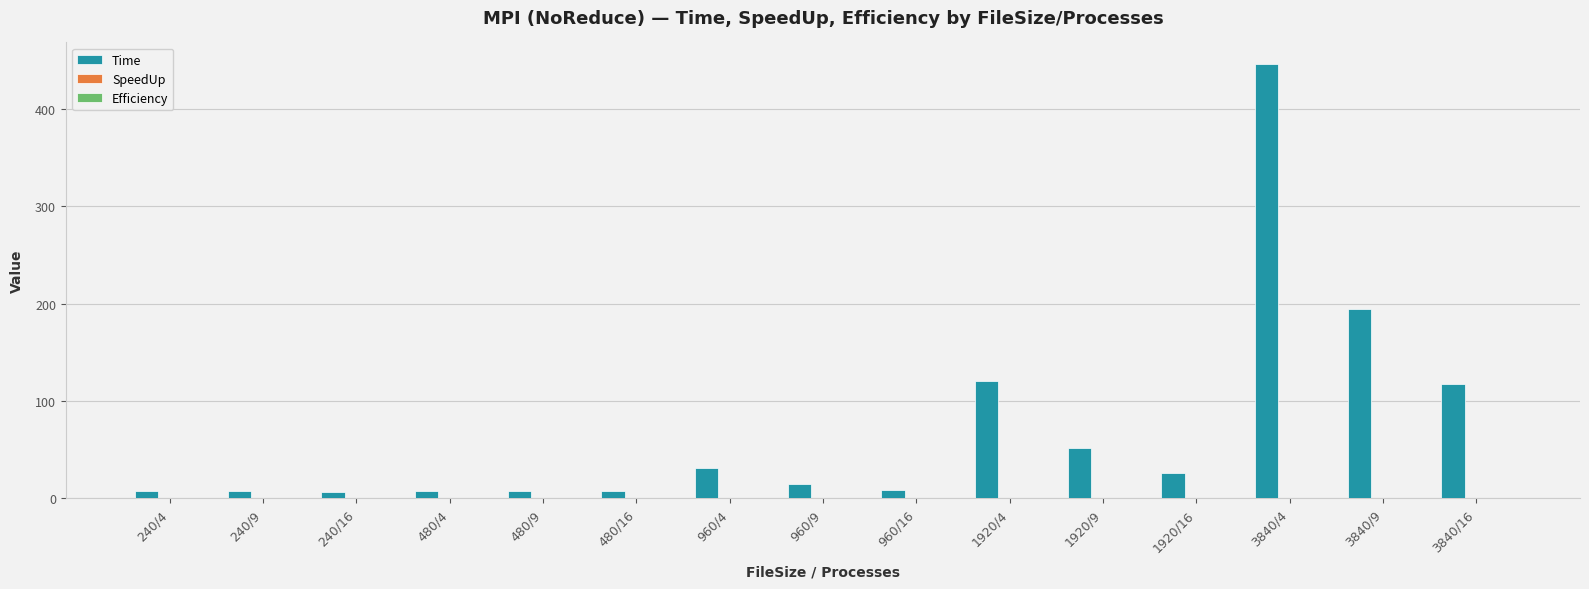

The value of Time at 3840/16 is 117.8. True or false?

True